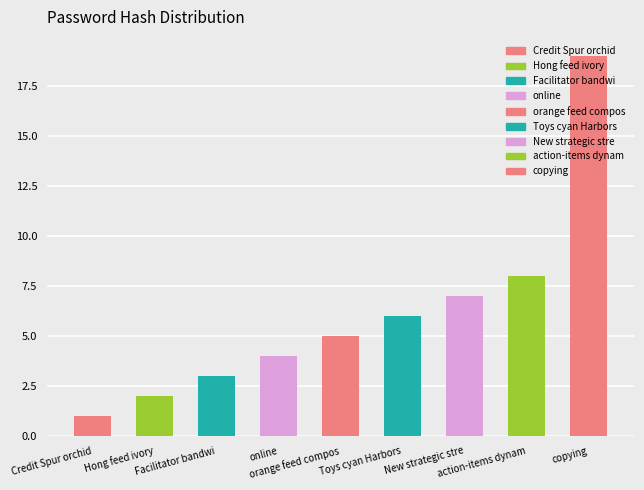

Rank the categories by value from lowest to highest.

Credit Spur orchid, Hong feed ivory, Facilitator bandwi, online, orange feed compos, Toys cyan Harbors, New strategic stre, action-items dynam, copying